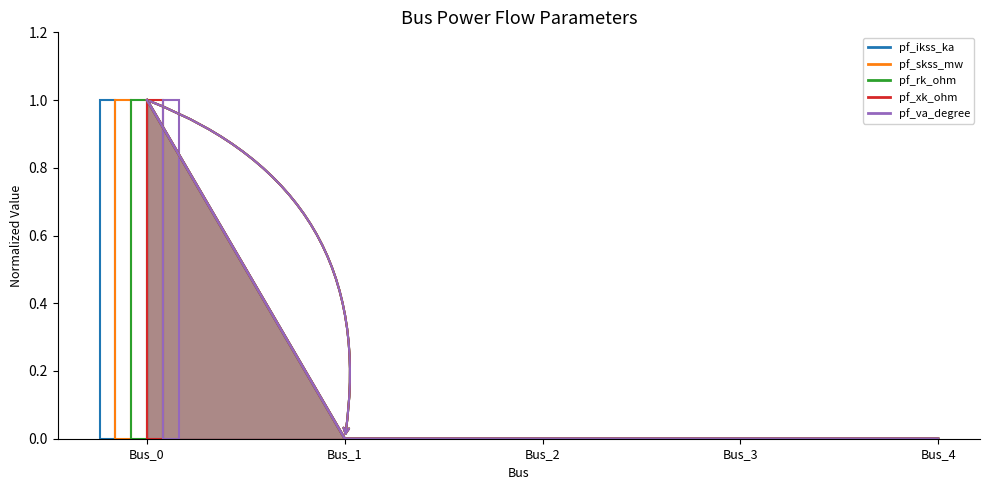

Rank the series at Bus_4 from highest to lowest value.

pf_ikss_ka, pf_skss_mw, pf_rk_ohm, pf_xk_ohm, pf_va_degree